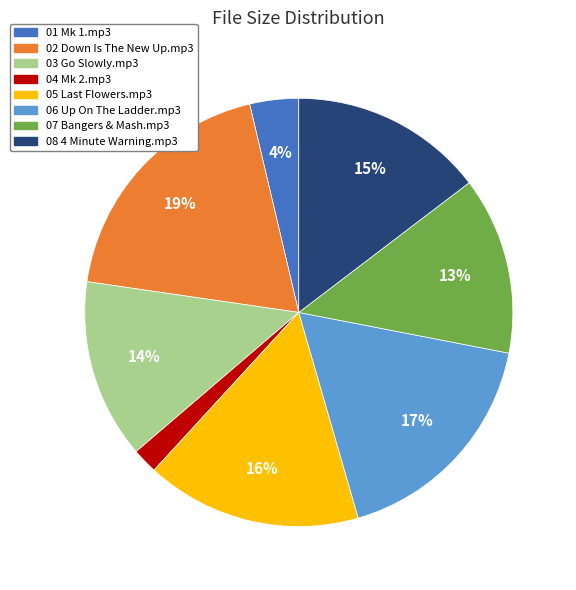

Is there a majority slice in this chart?

No